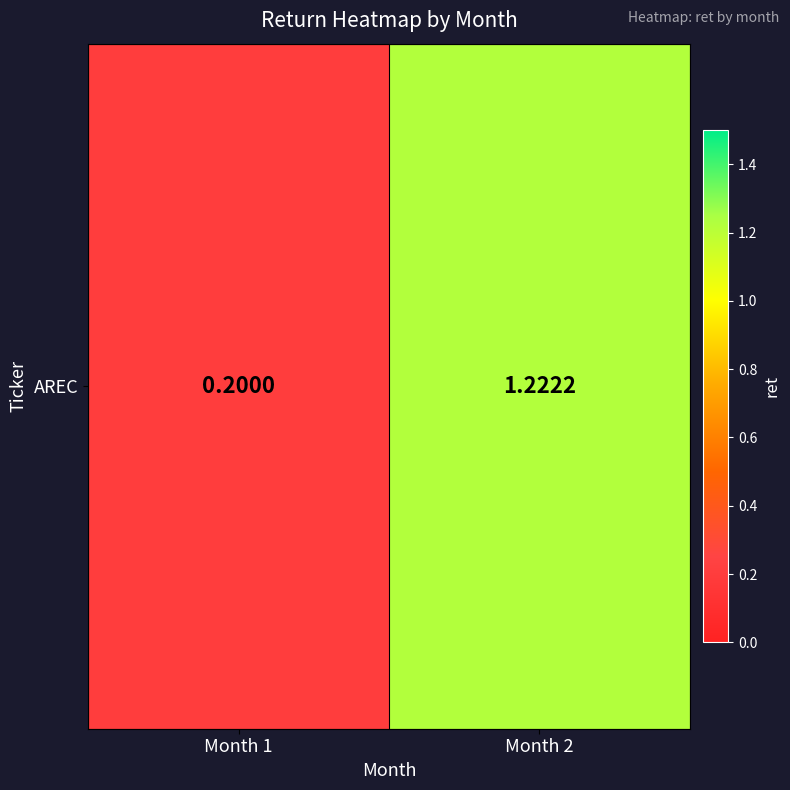

Count the number of data series in this chart.

1